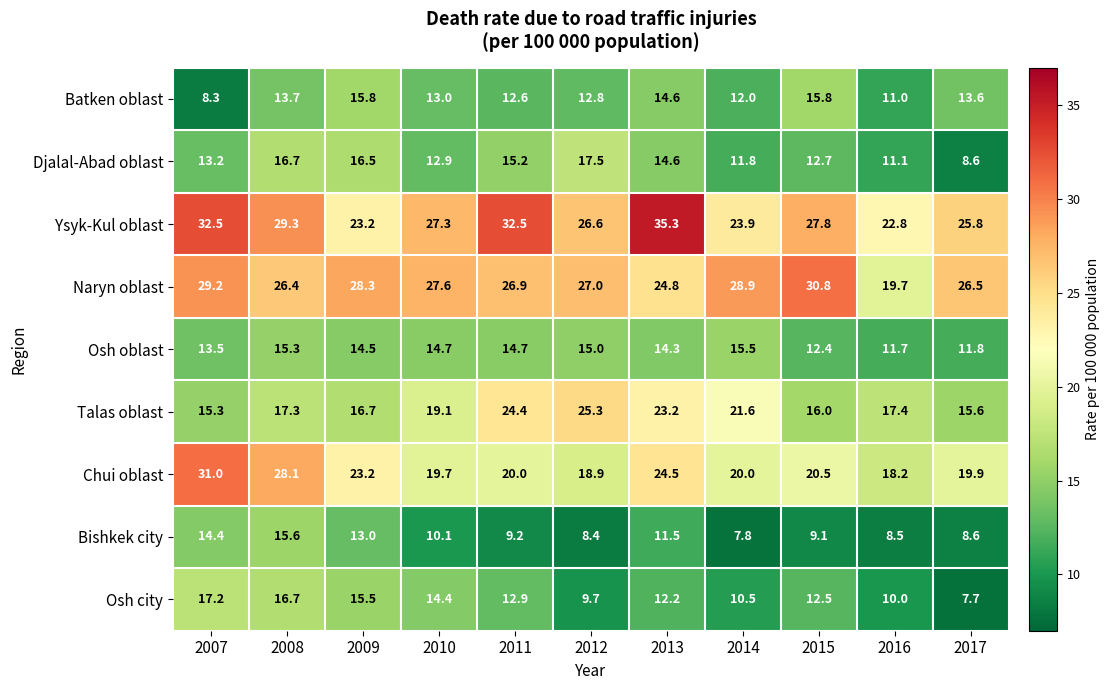

Count the number of data series in this chart.

9